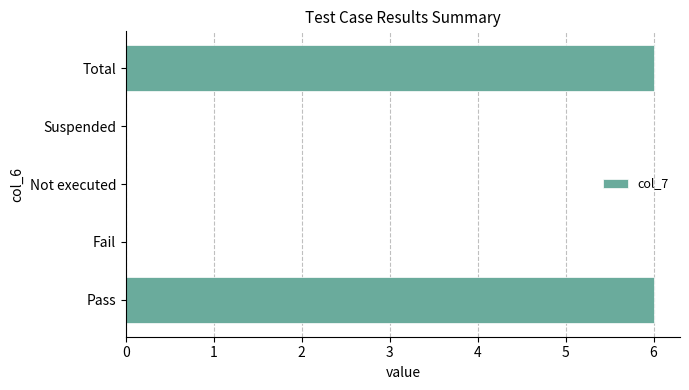

The value at Fail is -3. True or false?

False